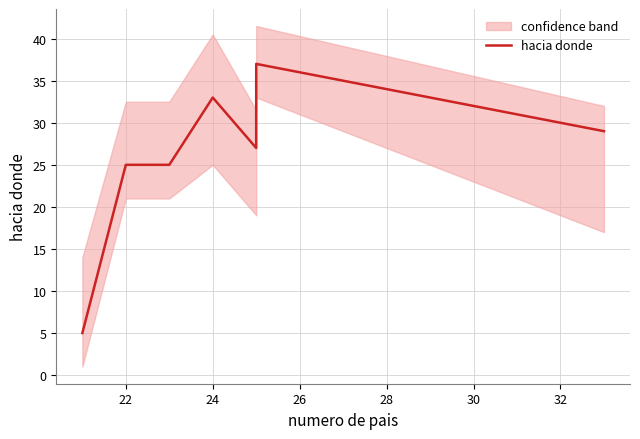

How many data points are above 27?

3